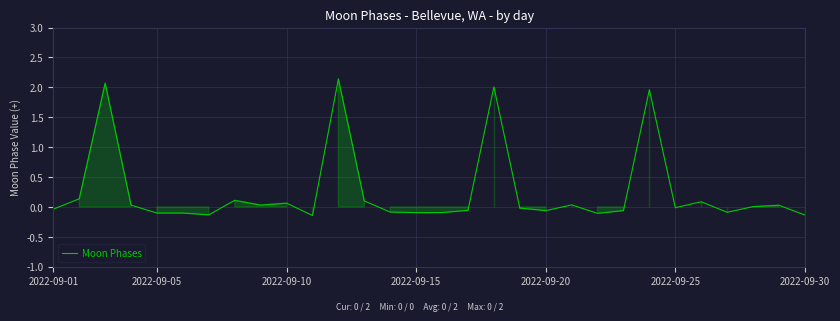

What is the difference between the maximum and minimum values?

2.3